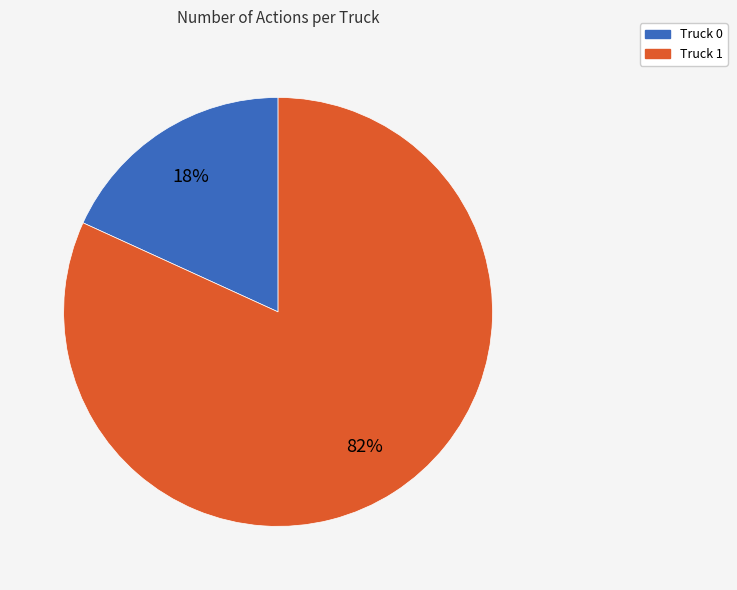

To the nearest percent, what percentage of the pie is Truck 1?

82%